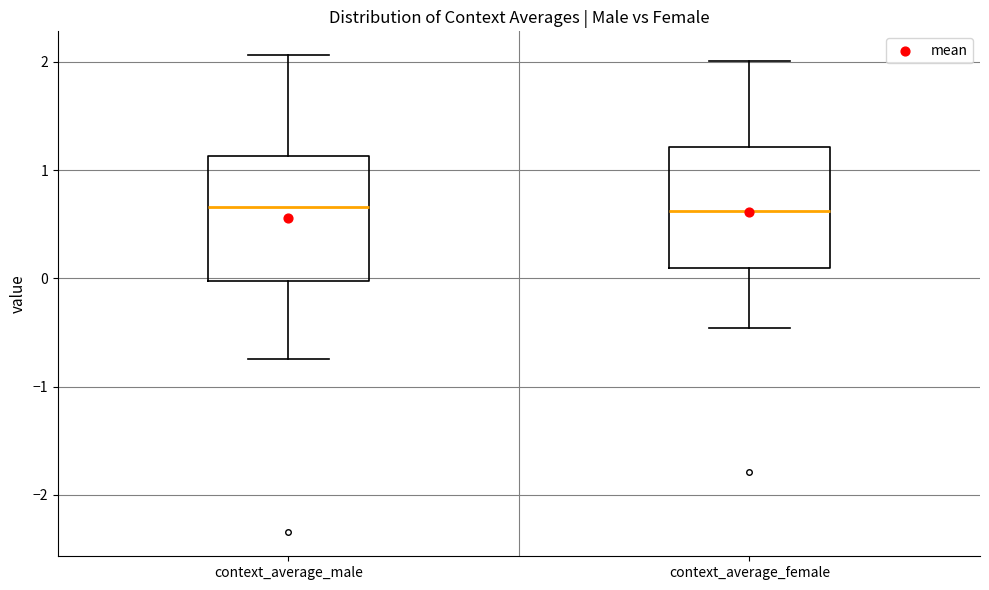

Reading left to right, read every box against the y-axis: the position of its median line, the range the box covers, and the ends of its whiskers. The values are not printed on the chart, so give them approximately, as read against the axis.

context_average_male: median 0.7, box 0.0 to 1.1, whiskers -0.7 to 2.1
context_average_female: median 0.6, box 0.1 to 1.2, whiskers -0.5 to 2.0